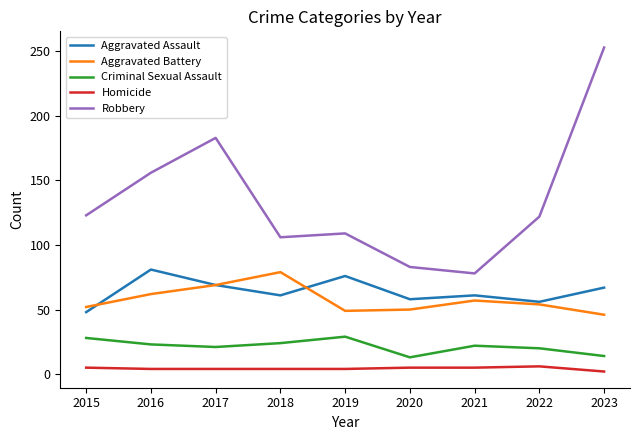

Which series changed the most between 2018 and 2021?

Robbery